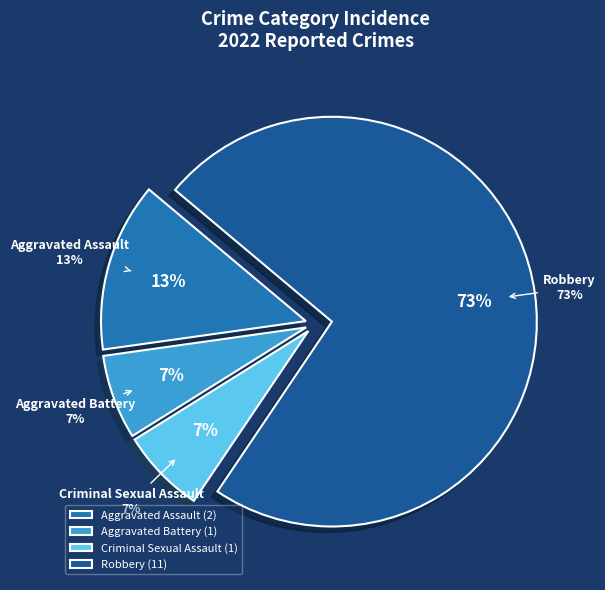

To the nearest percent, what is the difference between the largest and smallest slice percentages?

67%